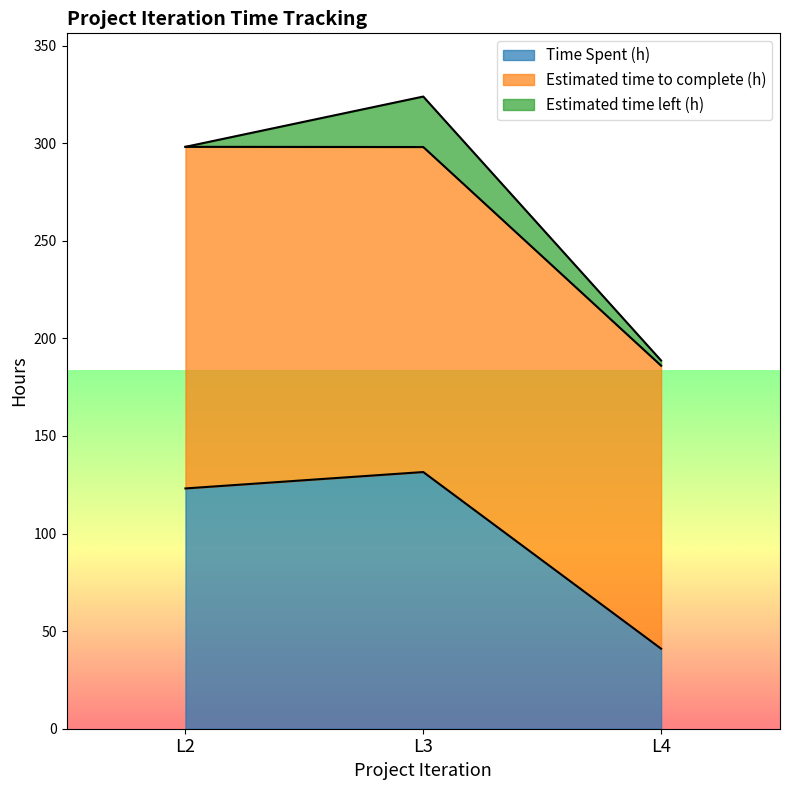

Is the value of Estimated time to complete (h) at L4 greater than the value of Time Spent (h) at L4?

Yes